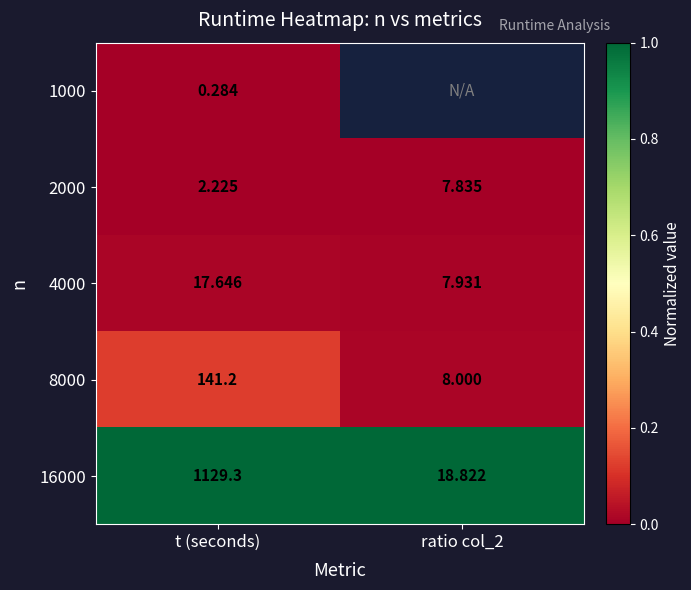

Which category has the highest value in the 4000 series?

t (seconds)